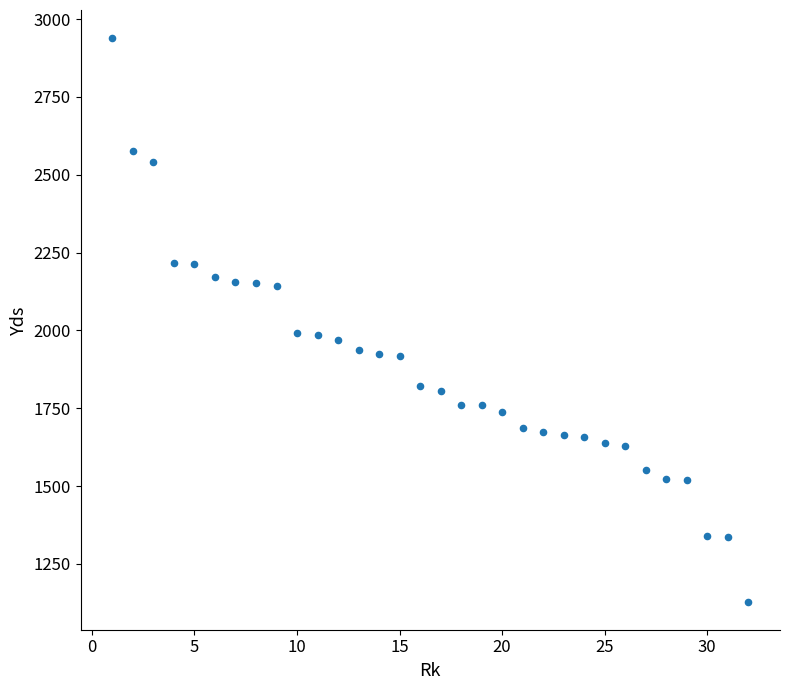

What is the range of X values (max minus min)?

31